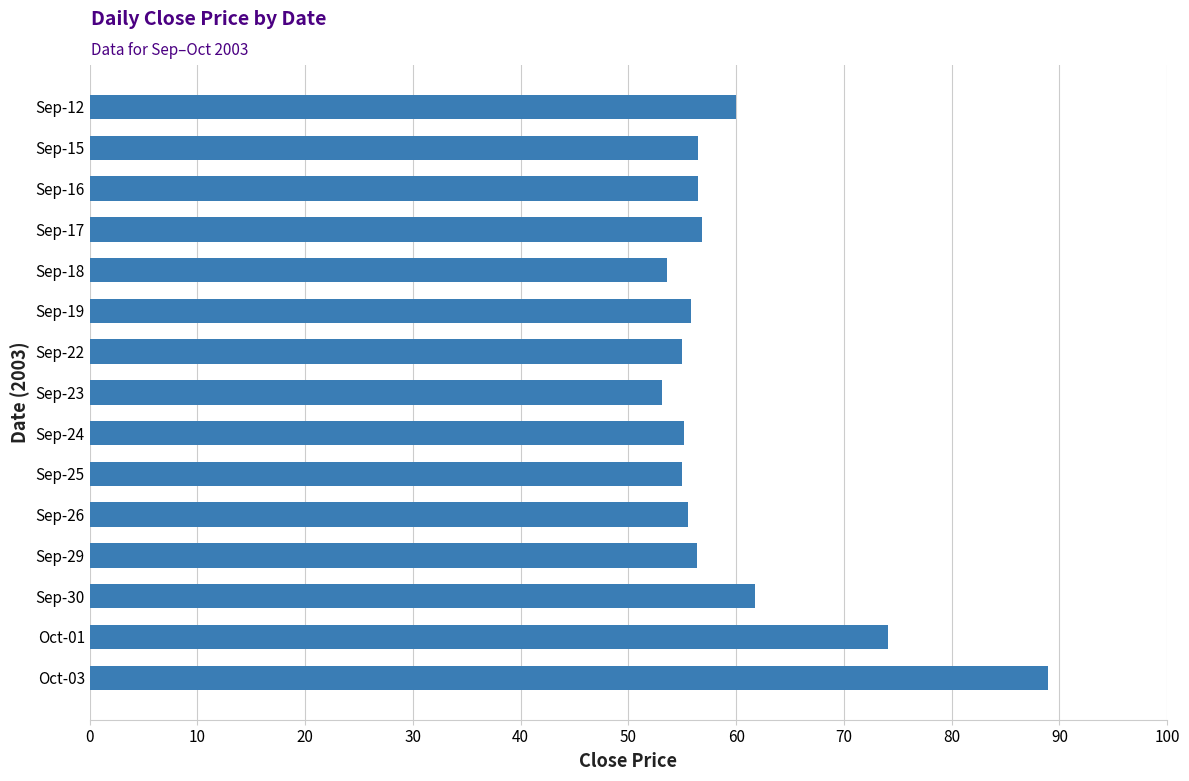

Is it true that the value at Oct-03 is 18.5?

False